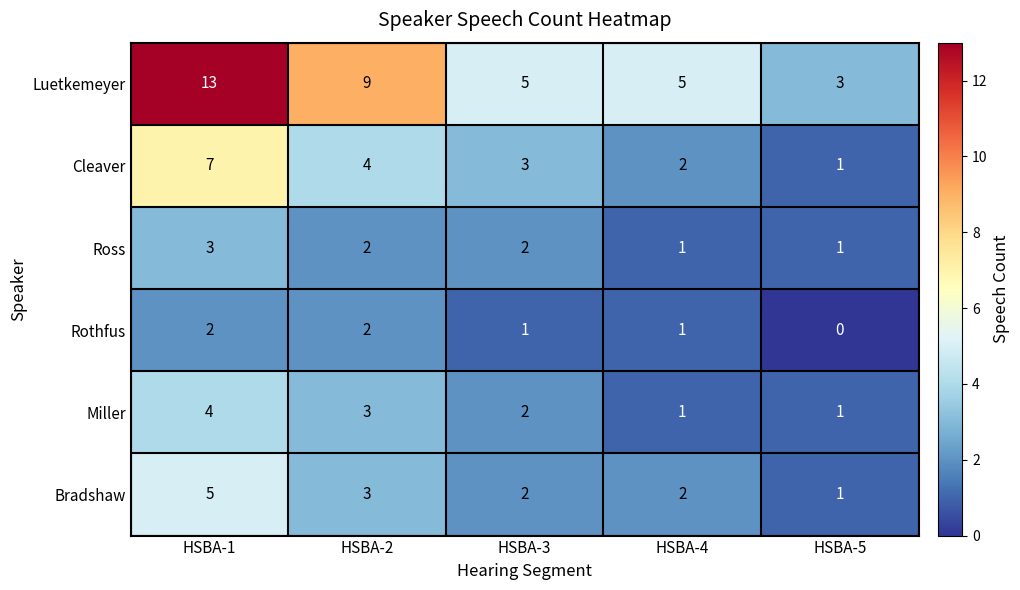

At which category is the sum across all series the highest?

HSBA-1